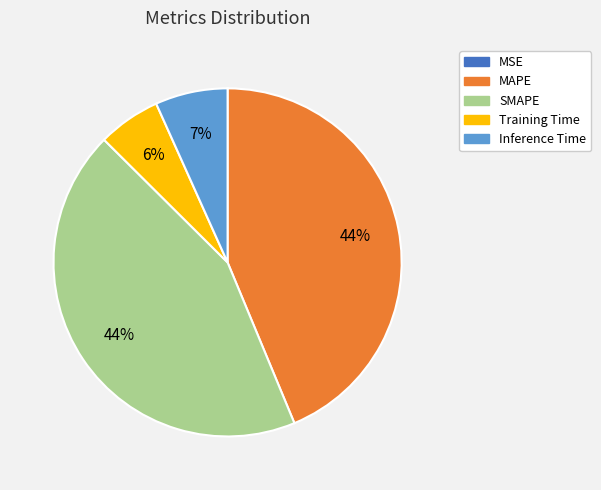

To the nearest percent, what is the average slice percentage?

20%